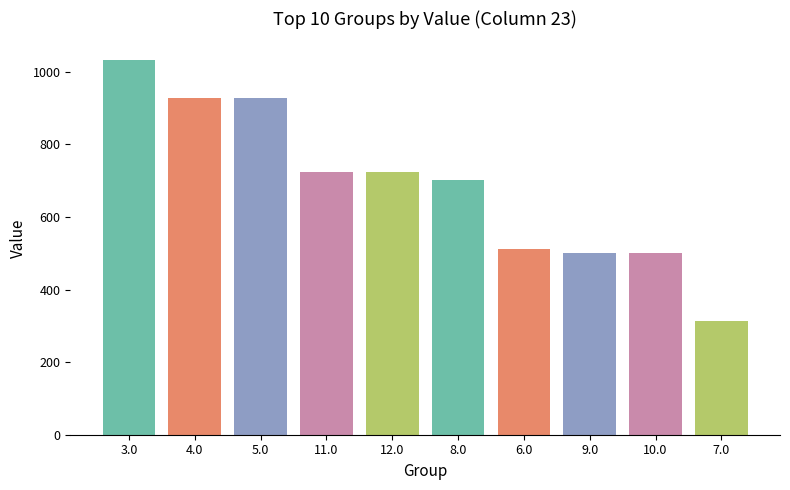

What is the value of the 2nd bar from the left?

929.1